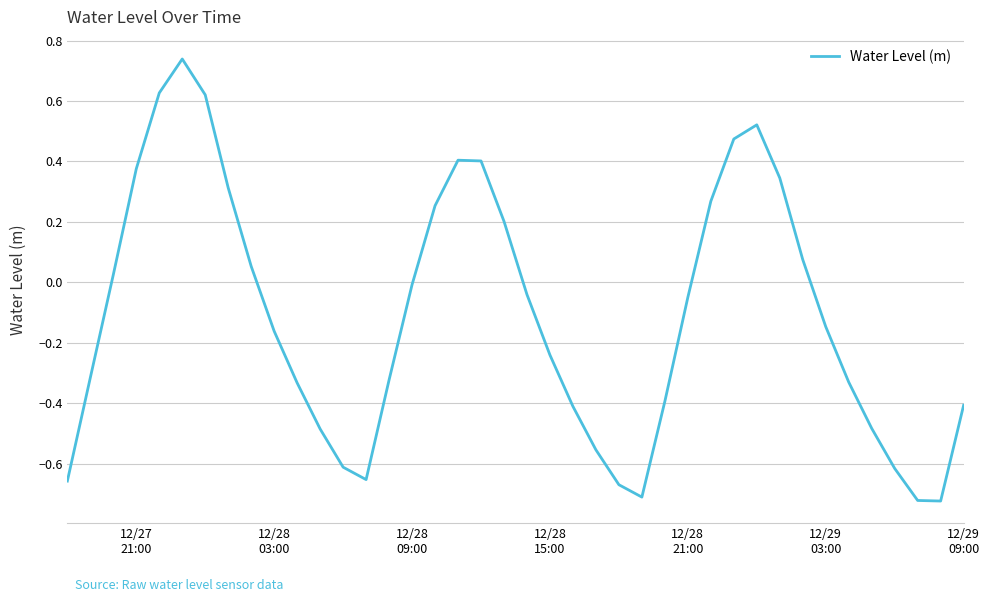

What is the difference between the maximum and minimum values?

1.5